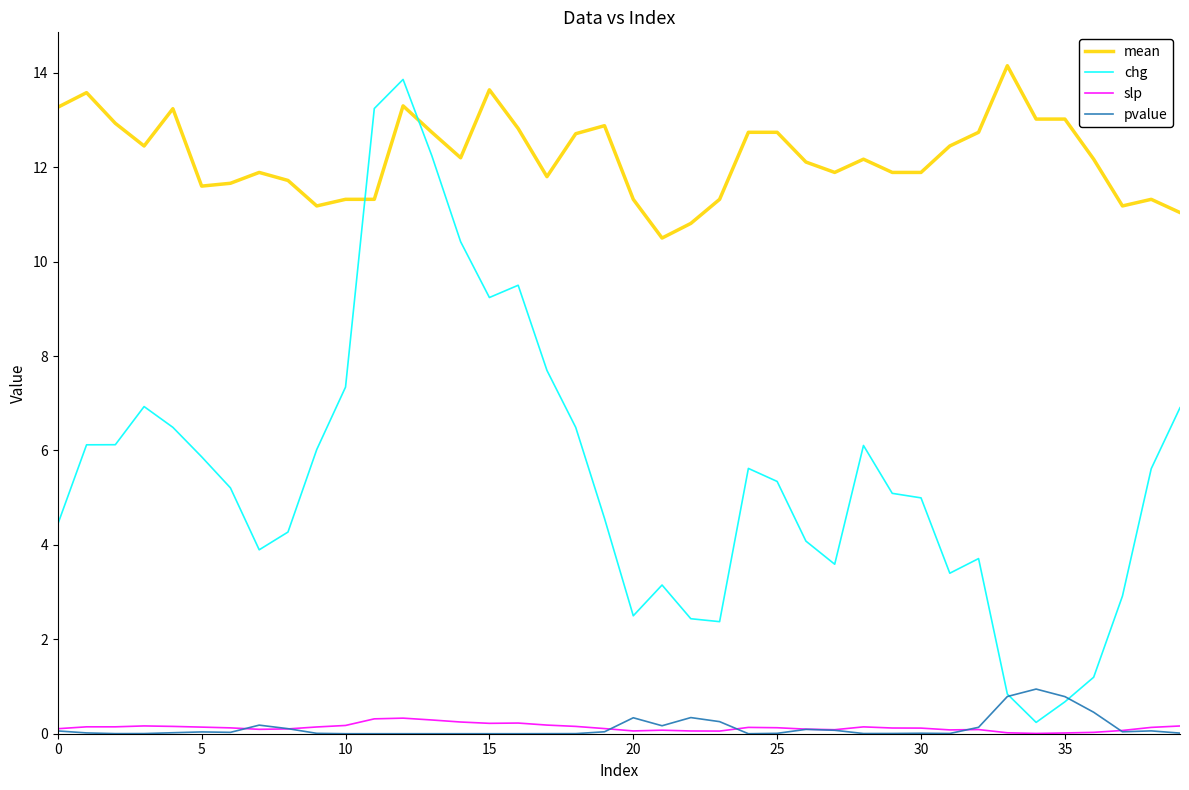

How many values in the mean series are below 12?

18